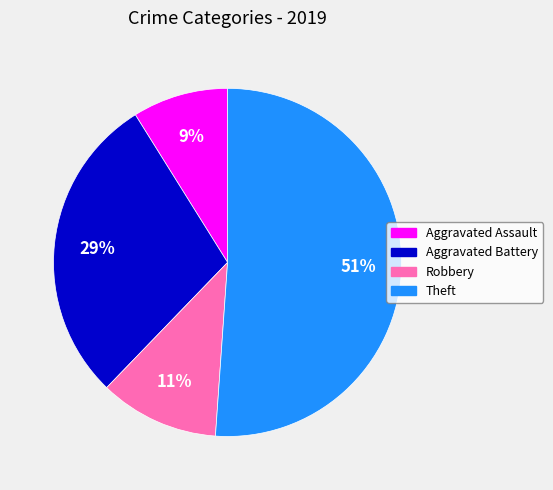

What percentage is the Theft slice, to the nearest percent?

51%